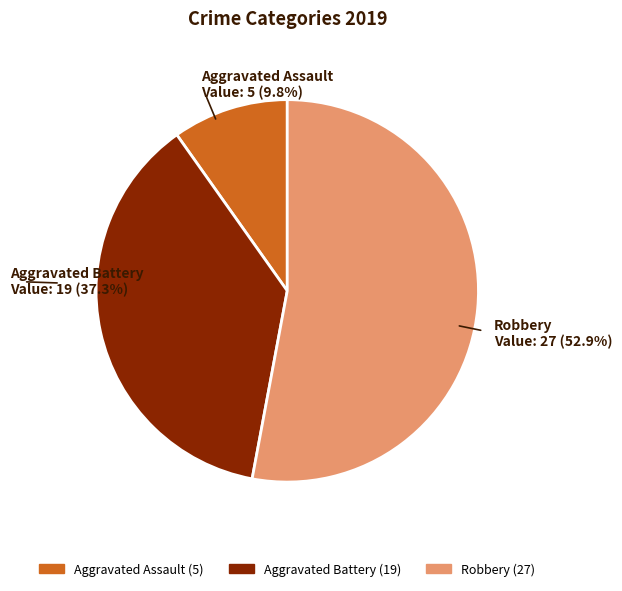

To the nearest percent, what portion does Aggravated Assault represent?

10%